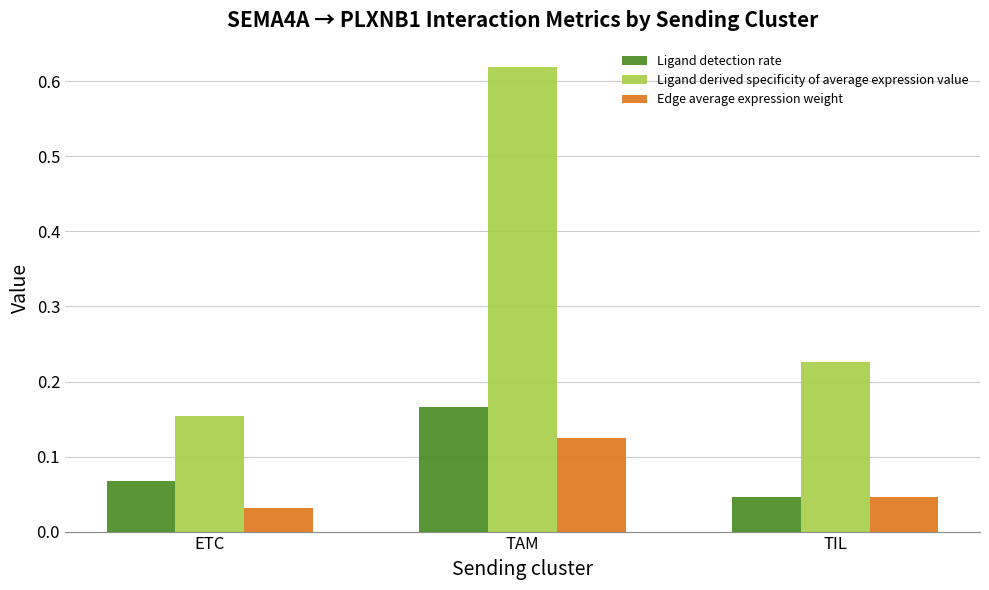

Between TAM and TIL, which series saw the biggest shift?

Ligand derived specificity of average expression value